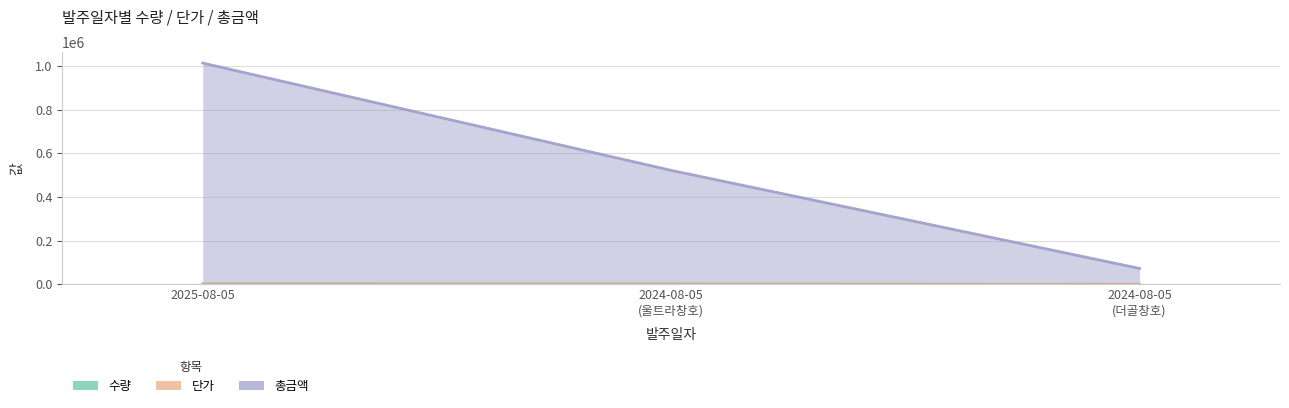

What position from the right is 2024-08-05 (울트라창호)?

2